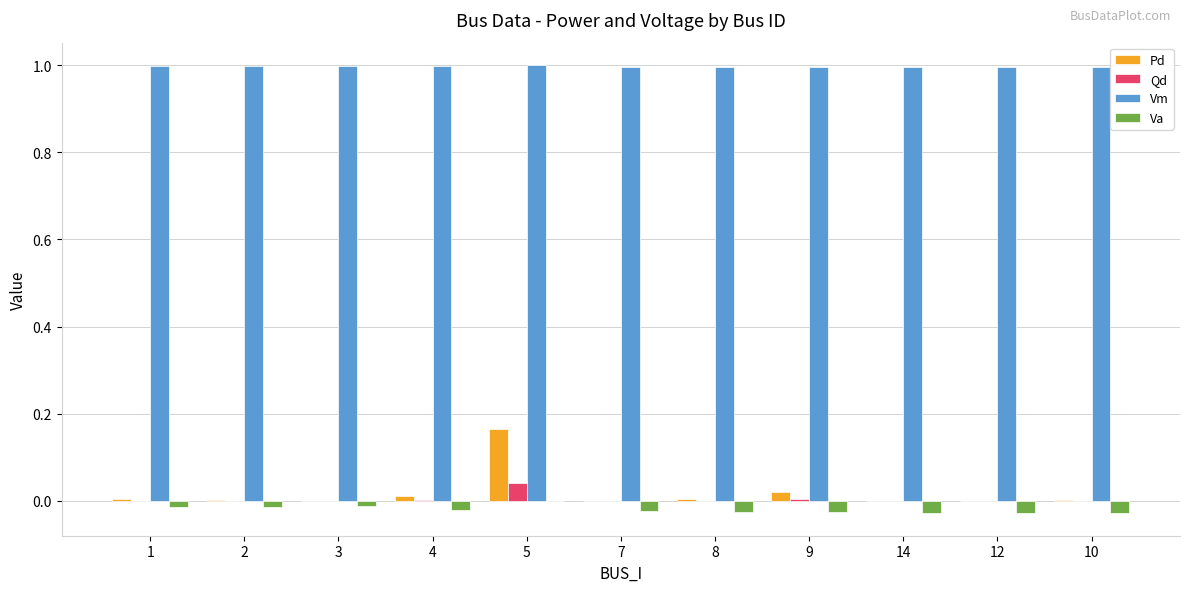

How many series are shown in this chart?

4